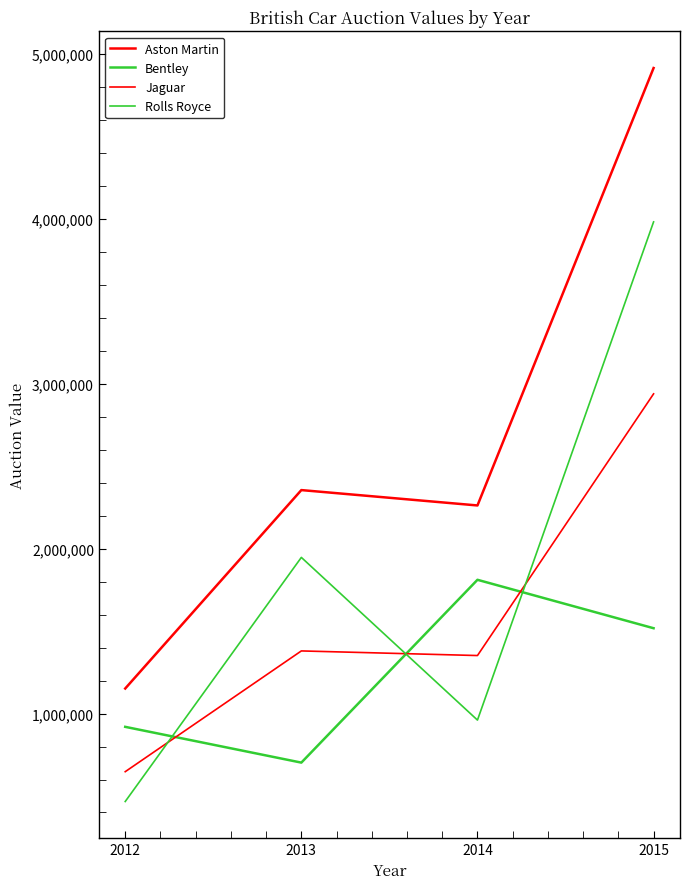

Count the number of categories in the chart.

4